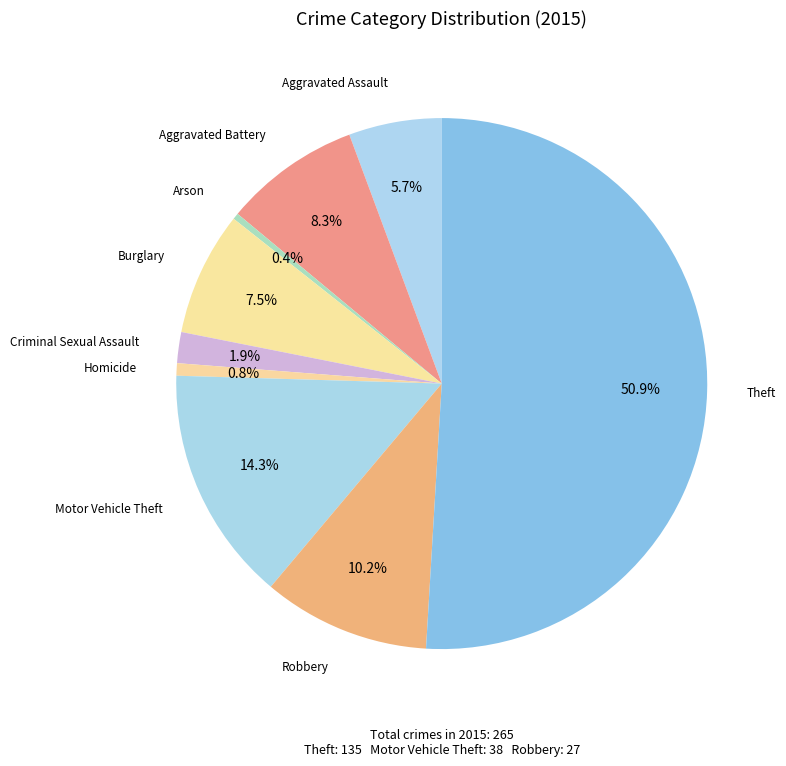

How many slices are in this pie chart?

9